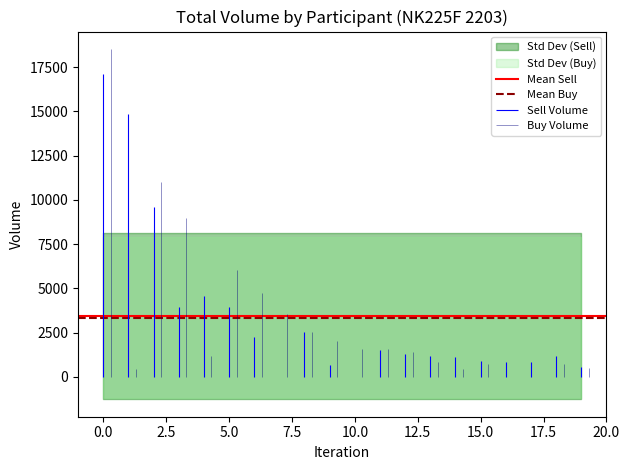

What is the sum of the Mean Buy values at −2.5 and 0.0?

6689.1